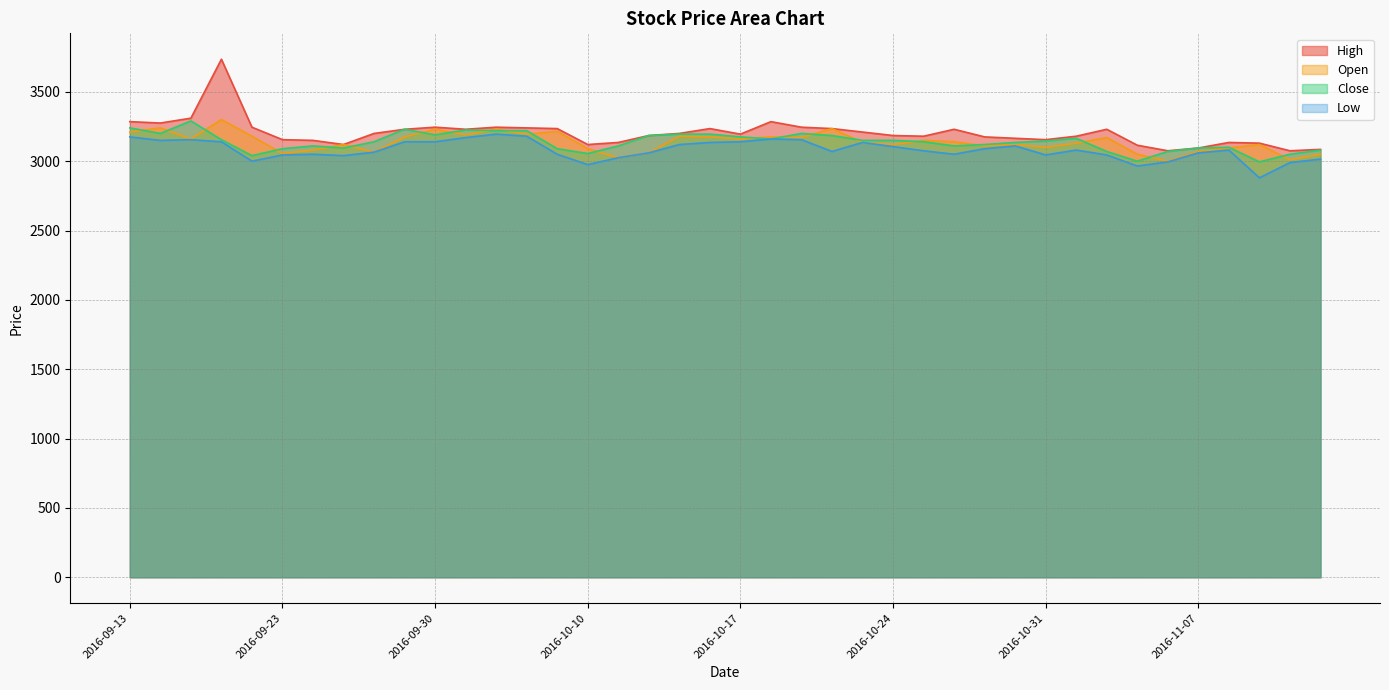

Read the High value at 2016-09-28, to the nearest 10.

3200